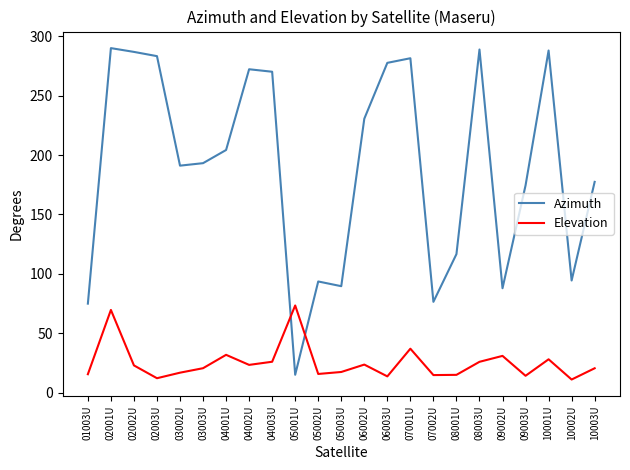

Is it true that Azimuth equals 230.6 at 06002U?

True